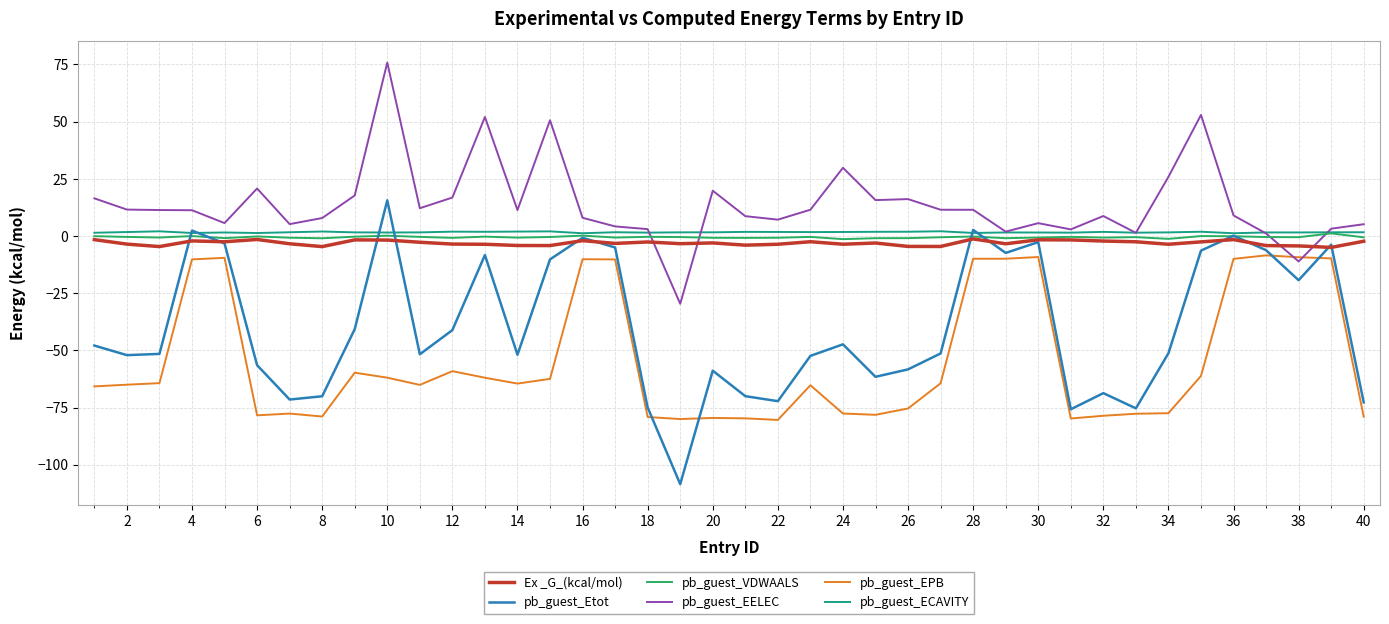

What is the maximum value for pb_guest_EELEC?

75.9